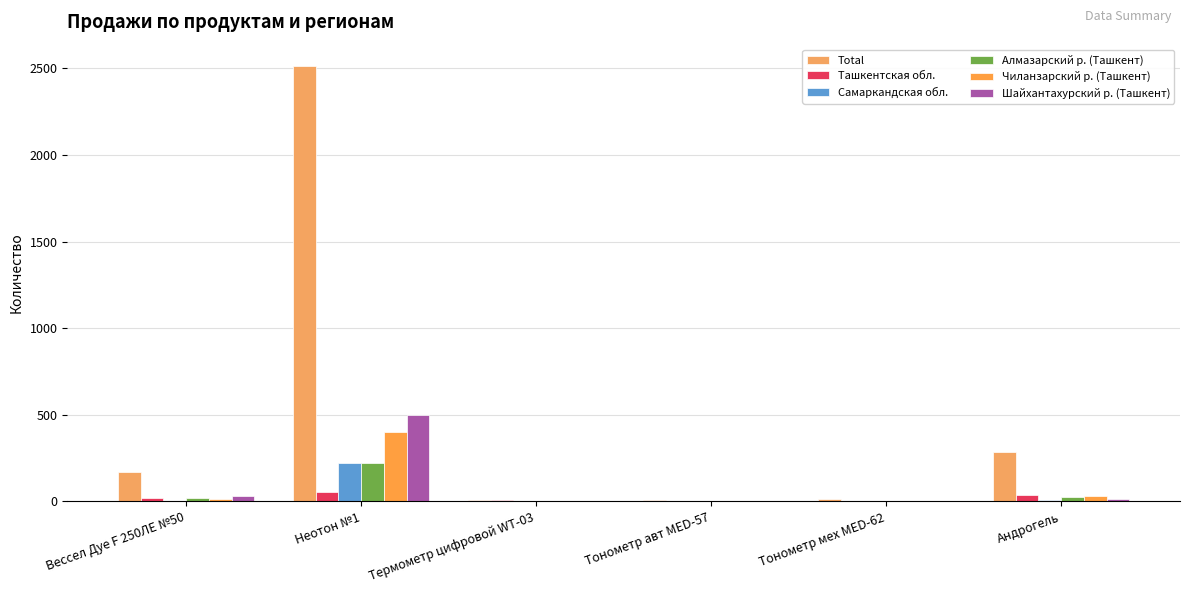

Are the bars grouped side by side (vs. stacked)?

Yes